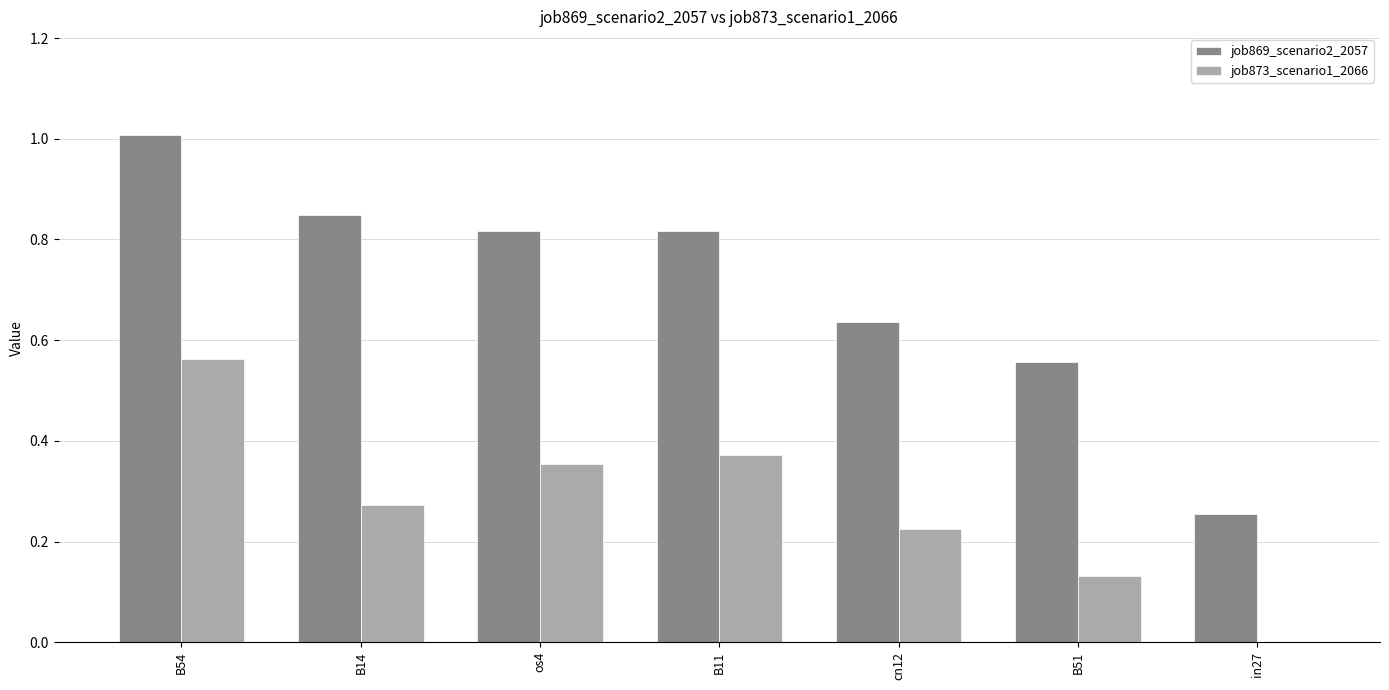

Which series has the largest total across all categories?

job869_scenario2_2057